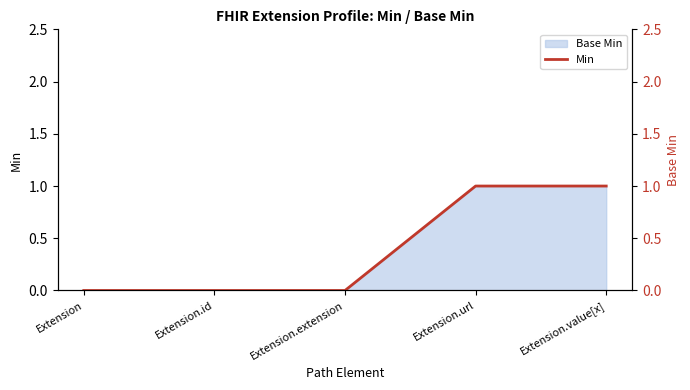

The value at Extension.extension is 0. True or false?

False